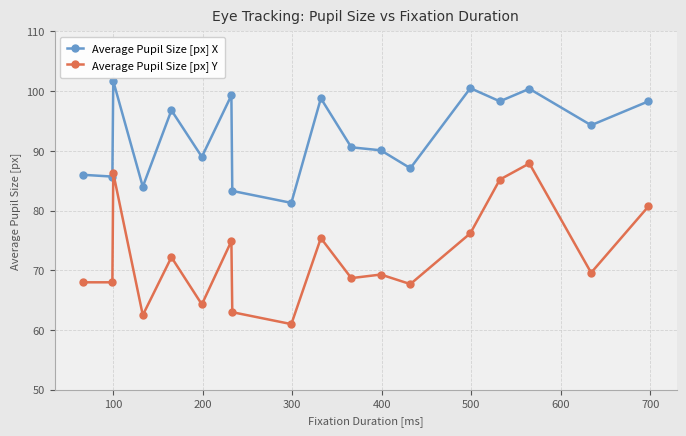

Which series has the largest range (max minus min)?

Average Pupil Size [px] Y